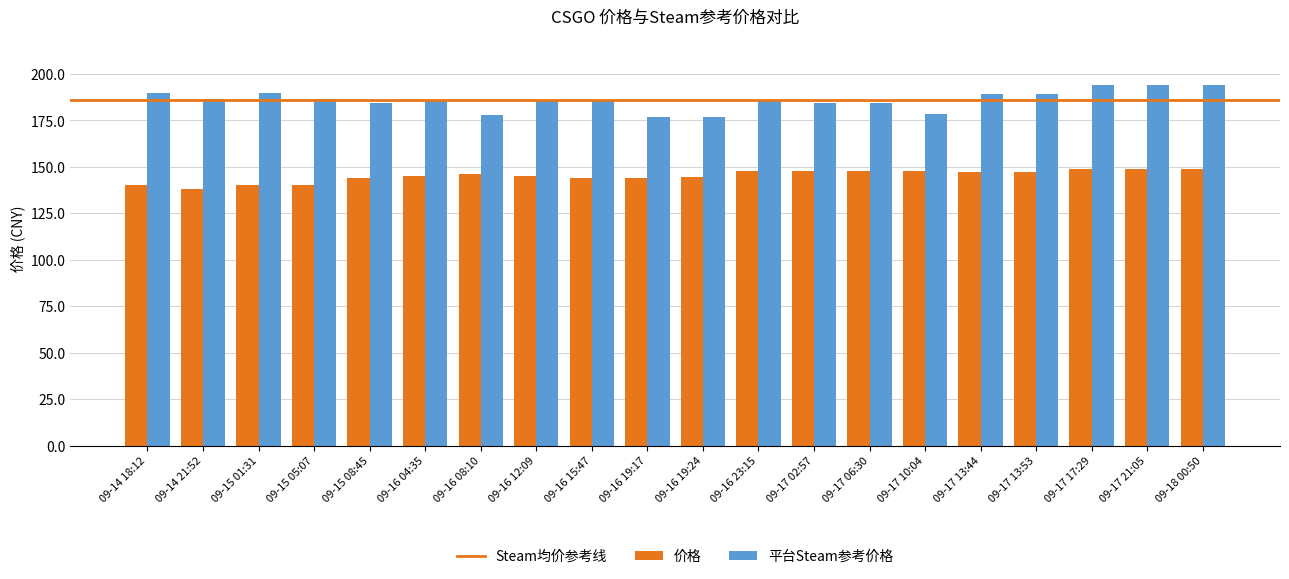

Rank the series at 09-17 17:29 from lowest to highest value.

价格, 平台Steam参考价格